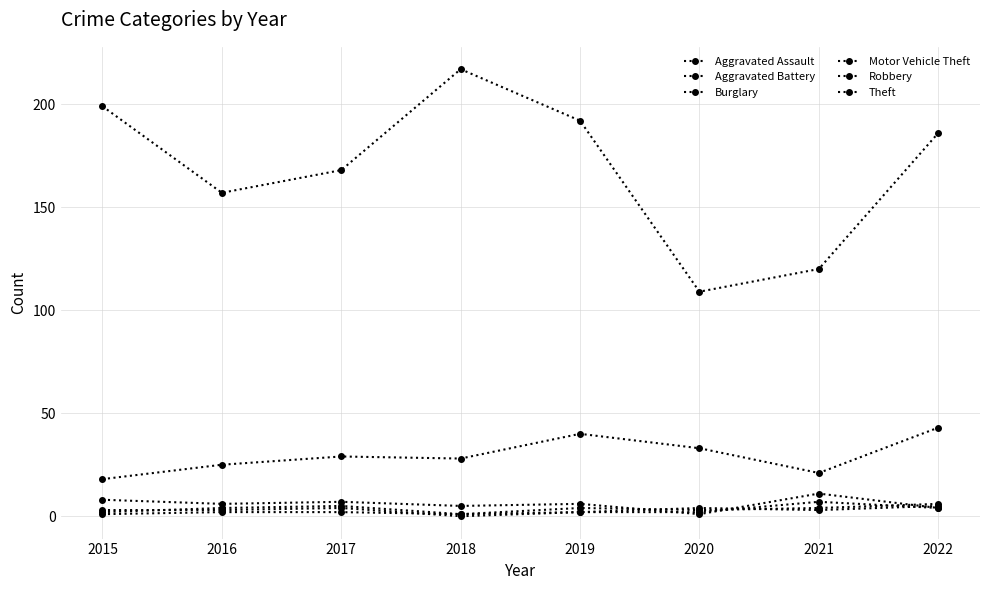

Reading left to right, what are all the values shown in this chart?

Aggravated Assault: 2015=2	2016=4	2017=5	2018=1	2019=2	2020=2	2021=7	2022=4
Aggravated Battery: 2015=1	2016=2	2017=2	2018=1	2019=4	2020=3	2021=4	2022=6
Burglary: 2015=8	2016=6	2017=7	2018=5	2019=6	2020=1	2021=11	2022=4
Motor Vehicle Theft: 2015=18	2016=25	2017=29	2018=28	2019=40	2020=33	2021=21	2022=43
Robbery: 2015=3	2016=3	2017=4	2018=0	2019=2	2020=4	2021=3	2022=5
Theft: 2015=199	2016=157	2017=168	2018=217	2019=192	2020=109	2021=120	2022=186